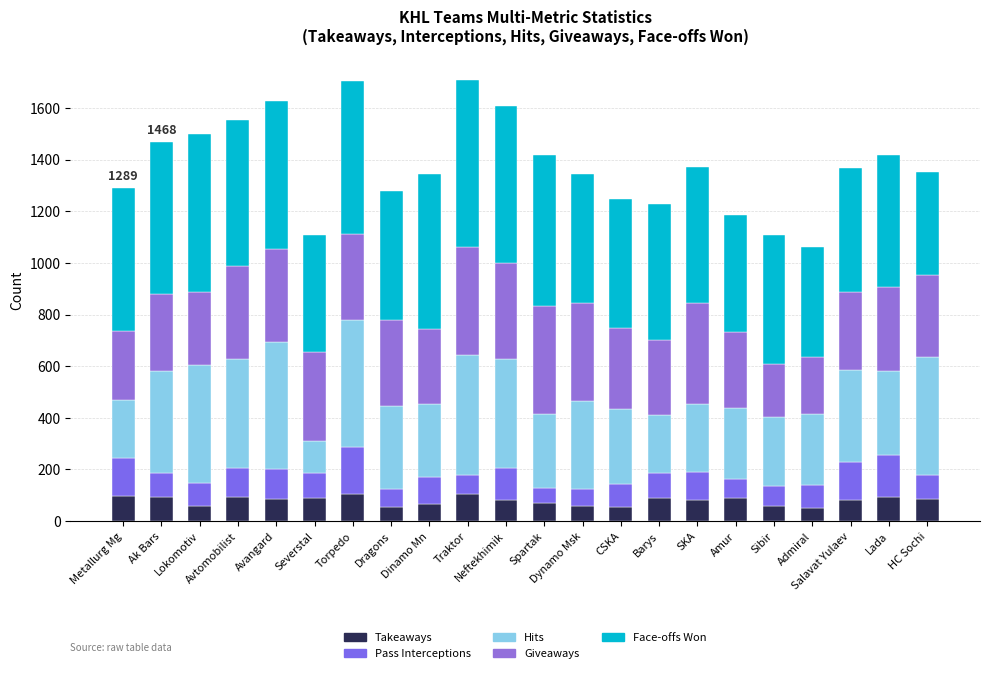

True or false: Pass Interceptions has a value of 124 at Neftekhimik.

True